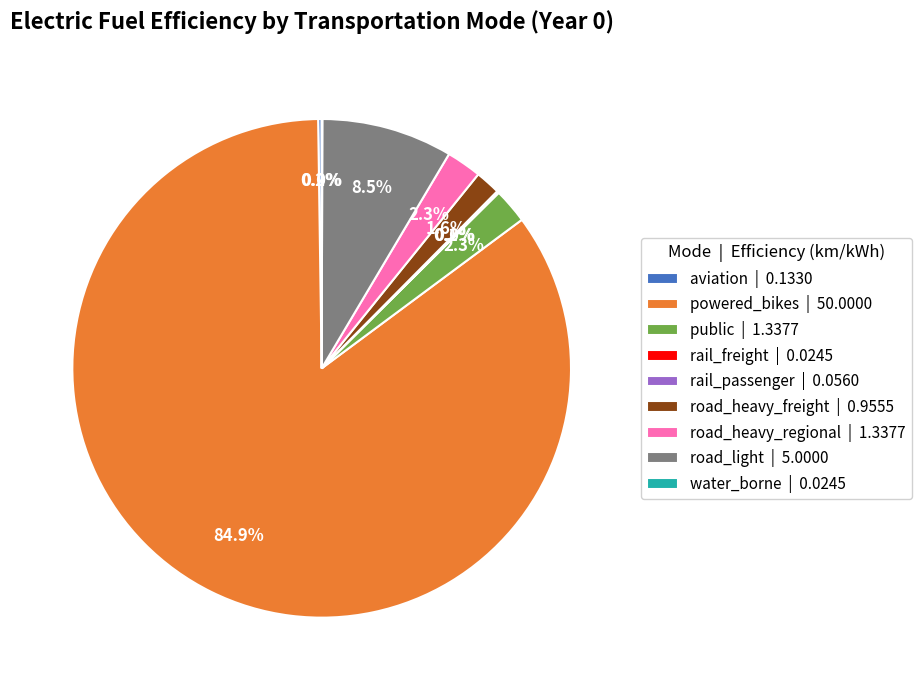

Is powered_bikes | 50.0000 the majority of the pie?

Yes